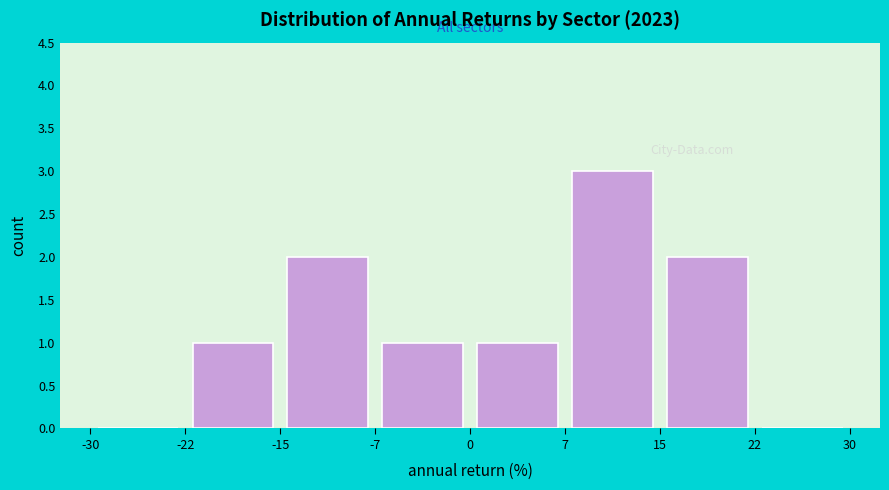

Which range on the x-axis has the tallest bar?

7 to 15